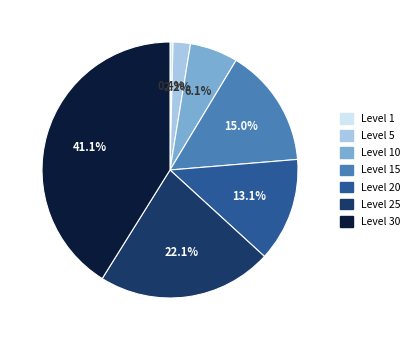

Is there a majority slice in this chart?

No